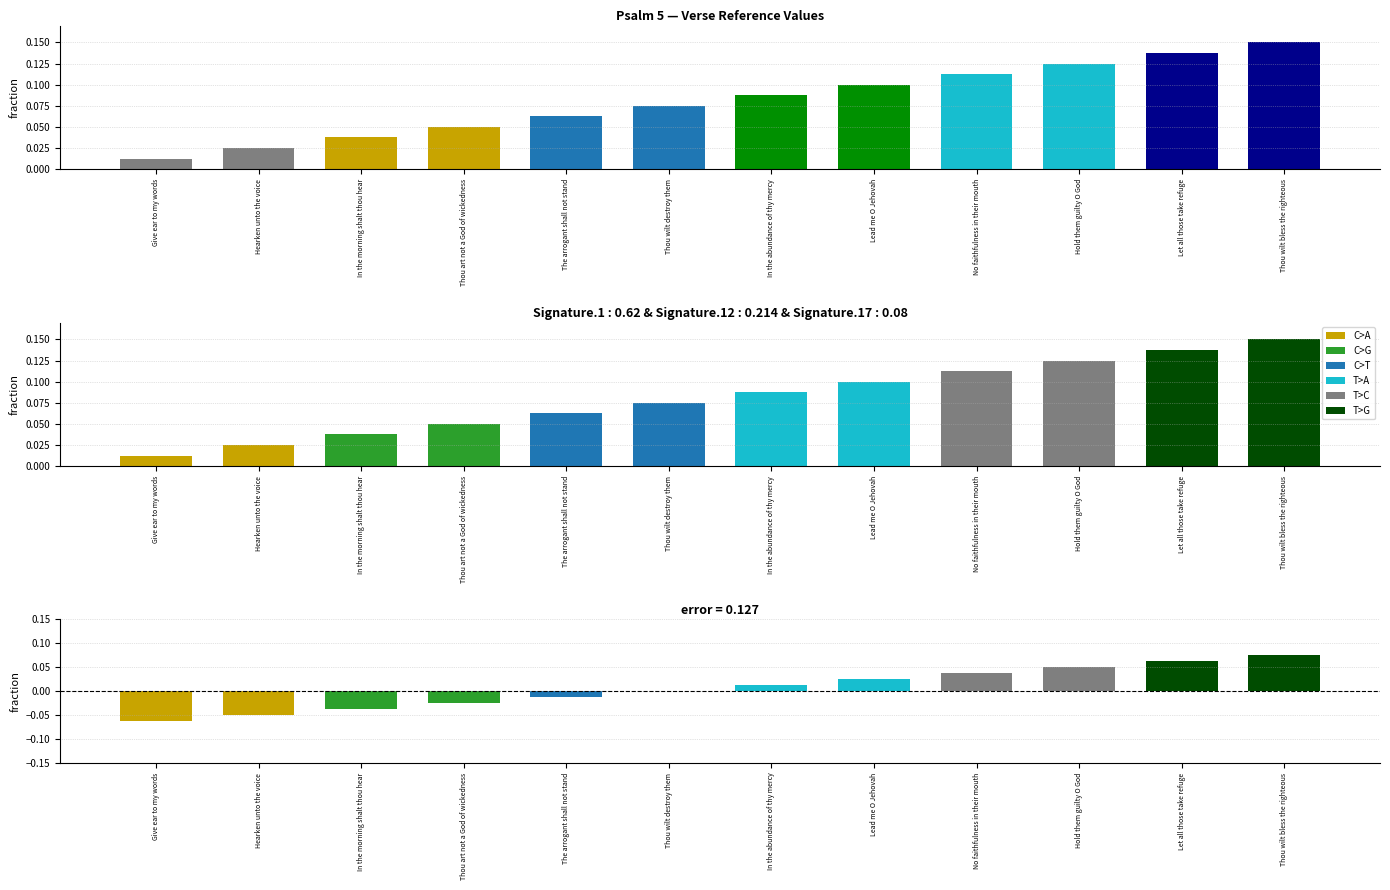

How many data points does each series have?

12